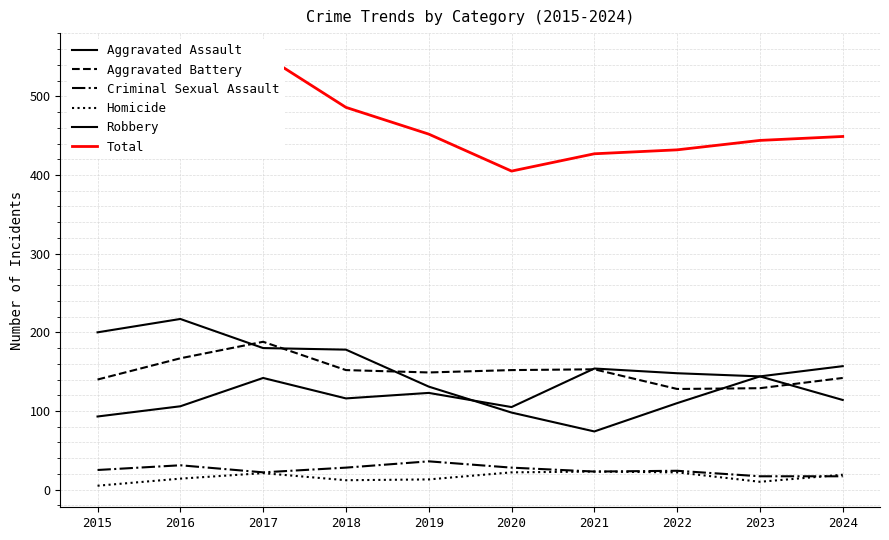

What is the approximate value of Total at 2018, to the nearest 10?

490